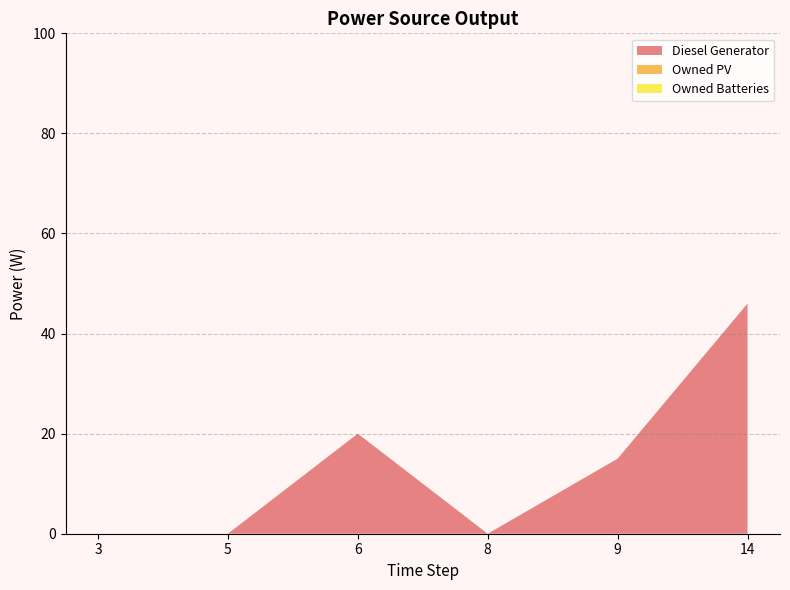

Reading right to left, extract all data points from this chart.

Diesel Generator: 14=46	9=15	8=0	6=20	5=0	3=0
Owned PV: 14=0	9=0	8=0	6=0	5=0	3=0
Owned Batteries: 14=0	9=0	8=0	6=0	5=0	3=0